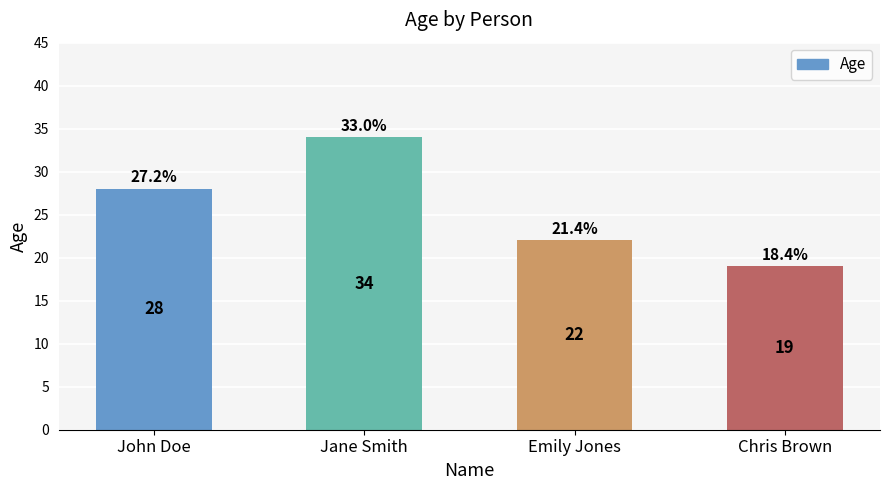

At which label is the value closest to 26?

John Doe